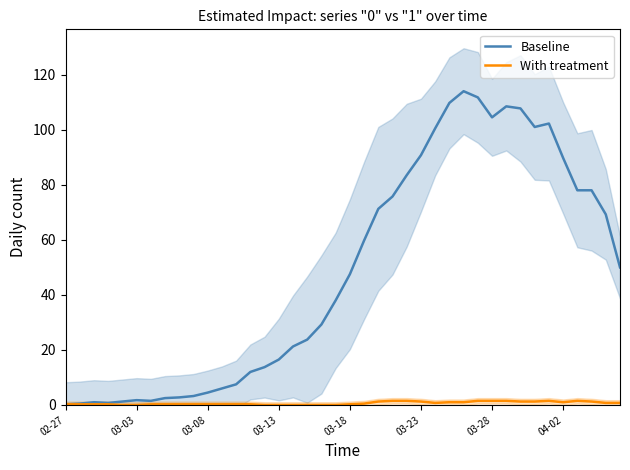

Does the chart have visible grid lines?

No